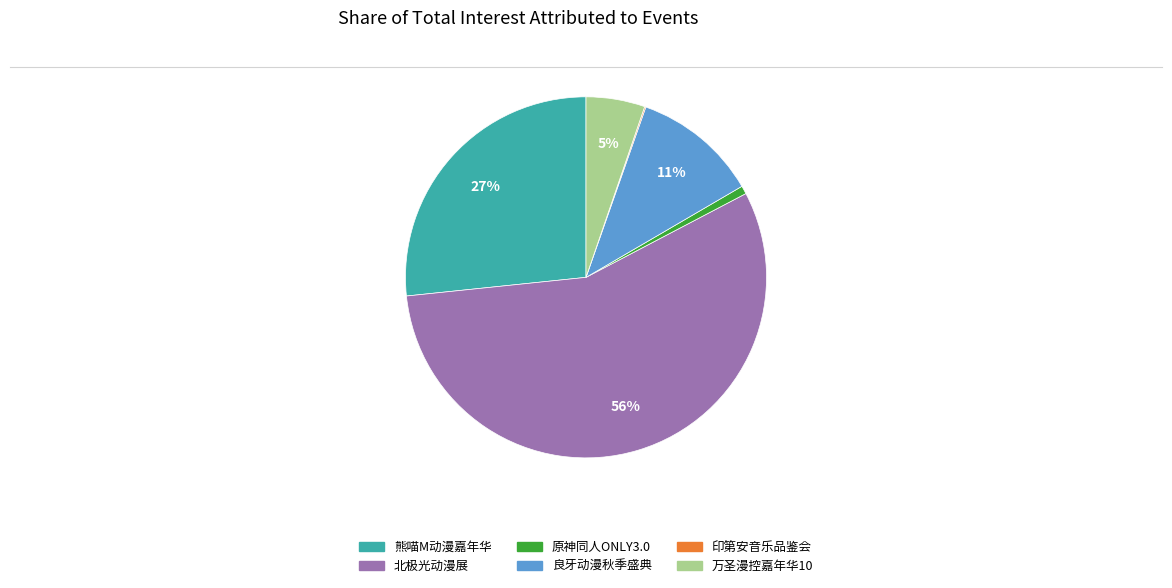

Does any single category account for the majority?

Yes